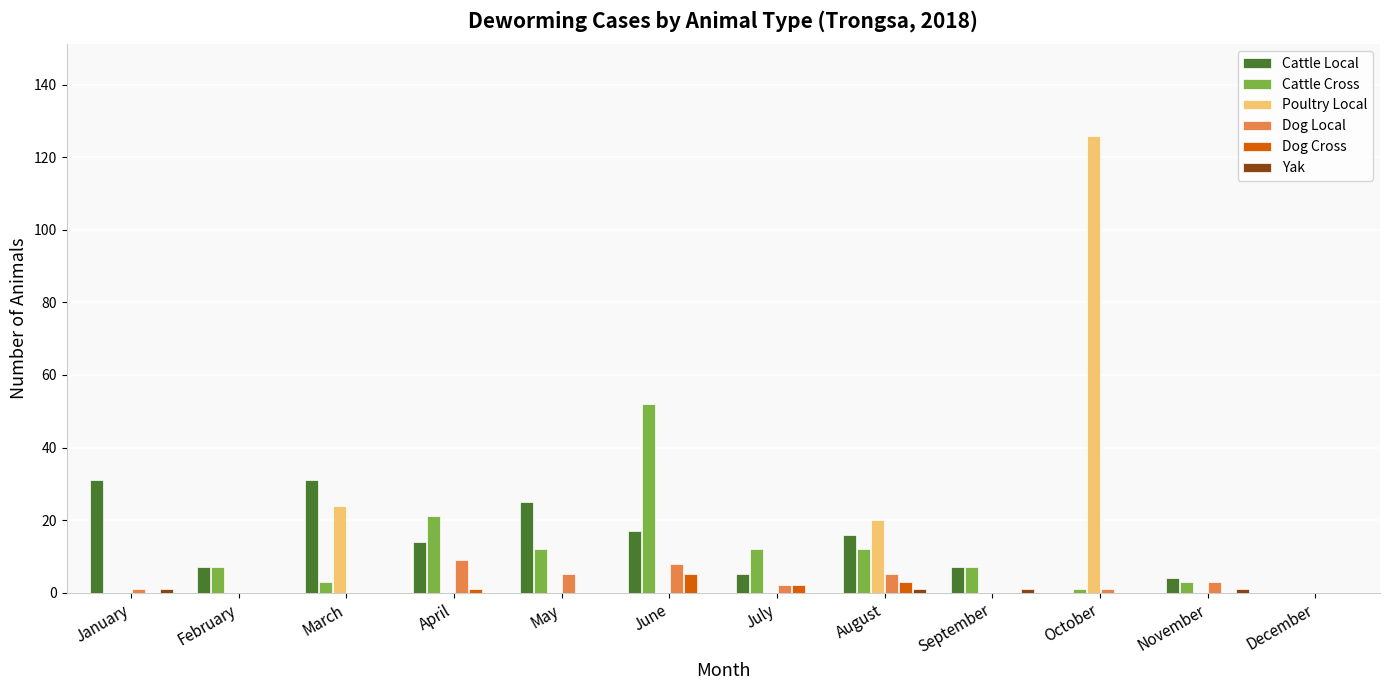

What is the difference between the Cattle Cross values at November and May?

9